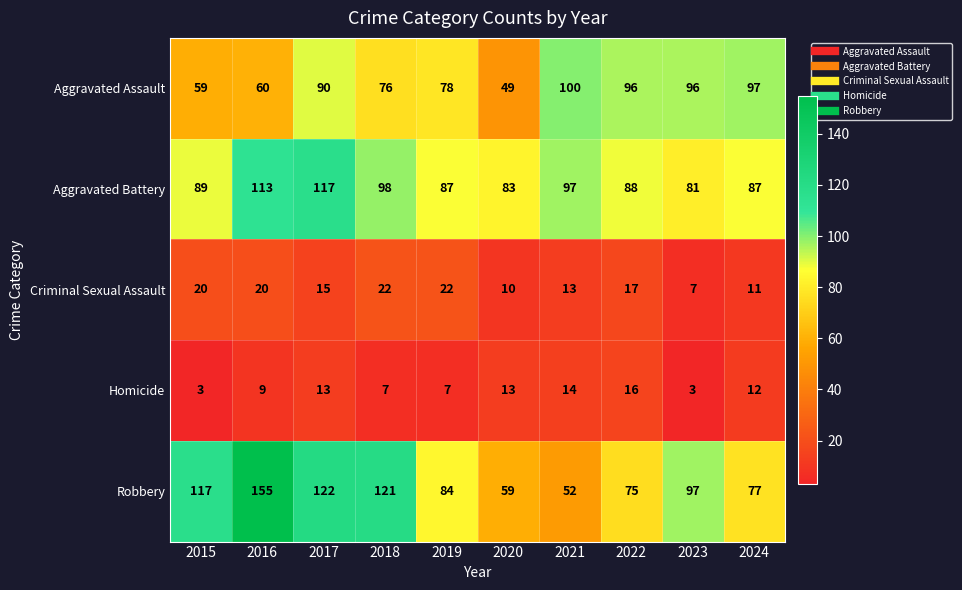

Which series has the largest total across all categories?

Robbery